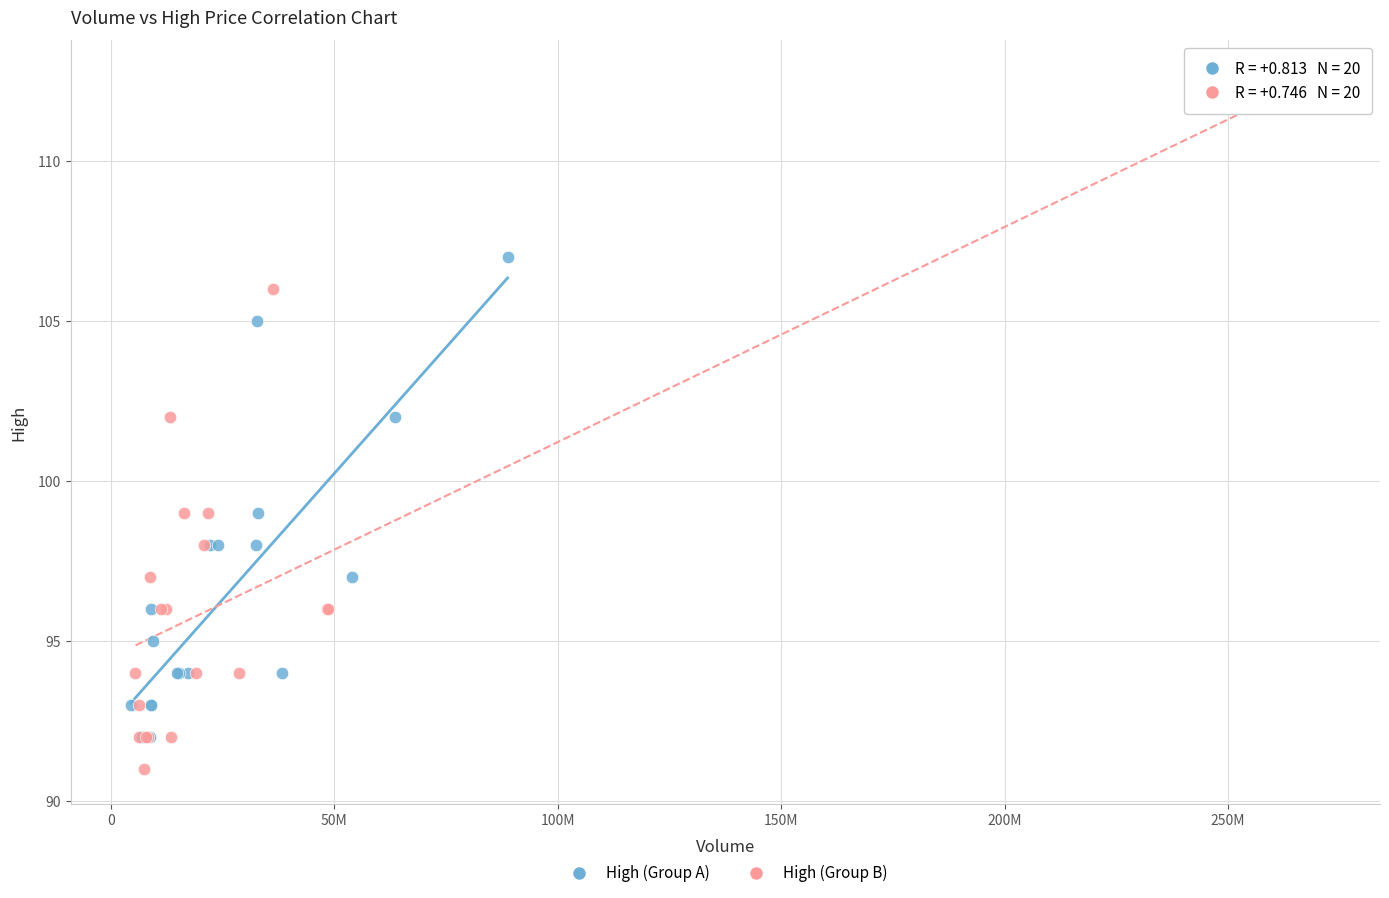

Which series contains the lowest Y value?

High (Group B)